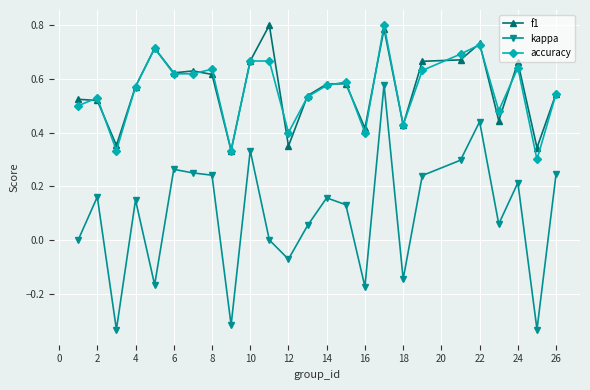

What are all the series names shown in the legend?

f1, kappa, accuracy